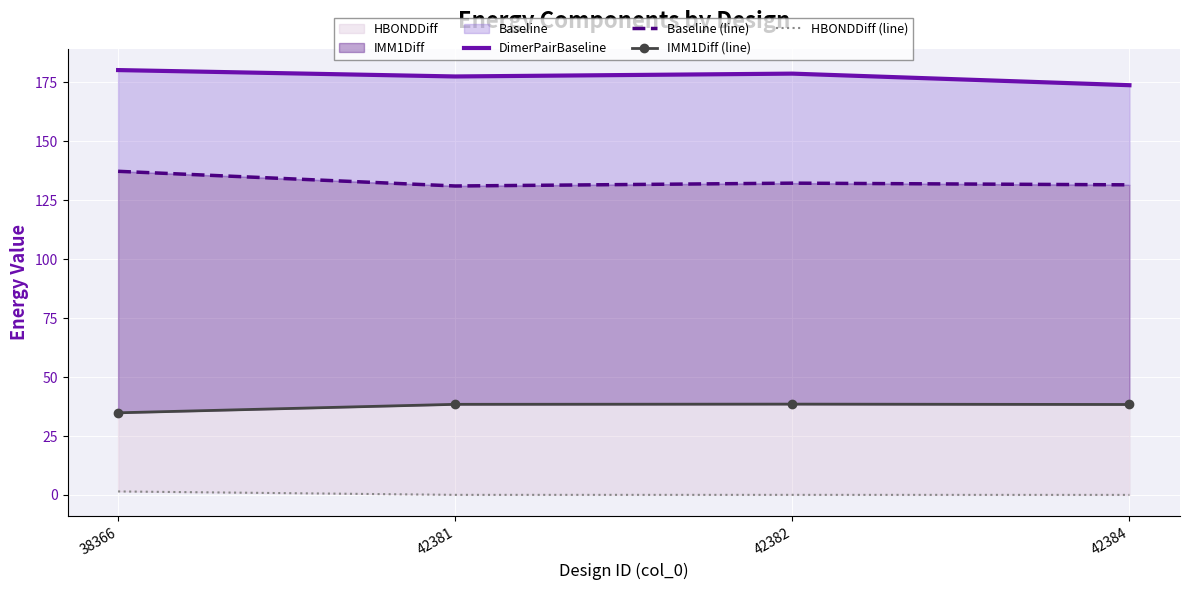

How many data points in IMM1Diff (line) are less than 38?

1